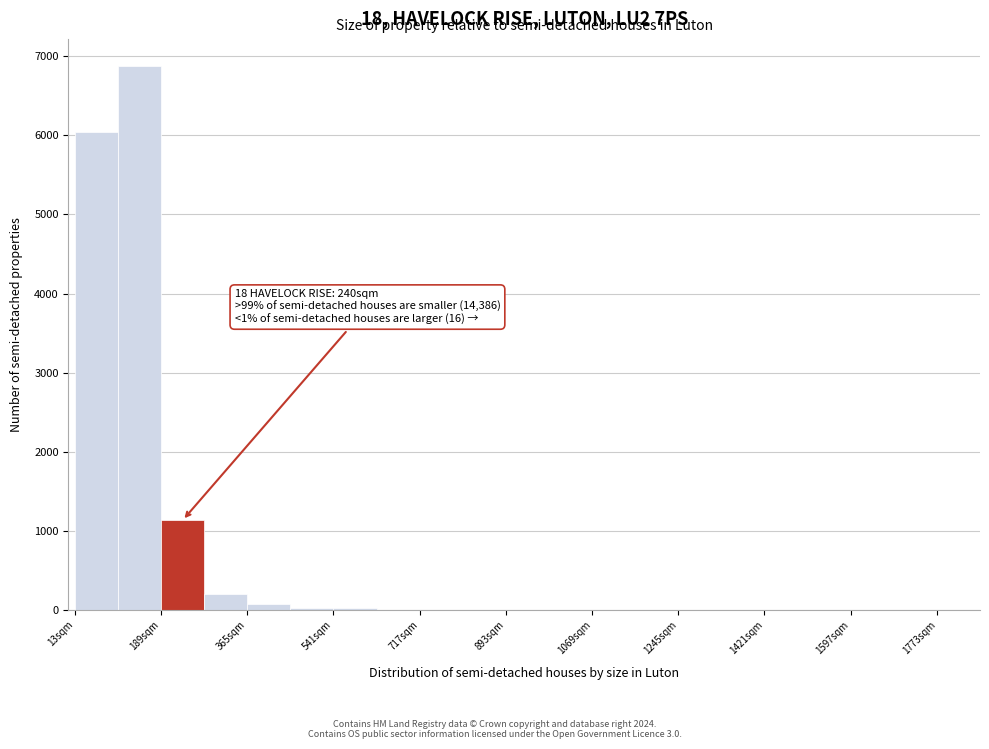

Which range on the x-axis has the tallest bar?

100 to 180